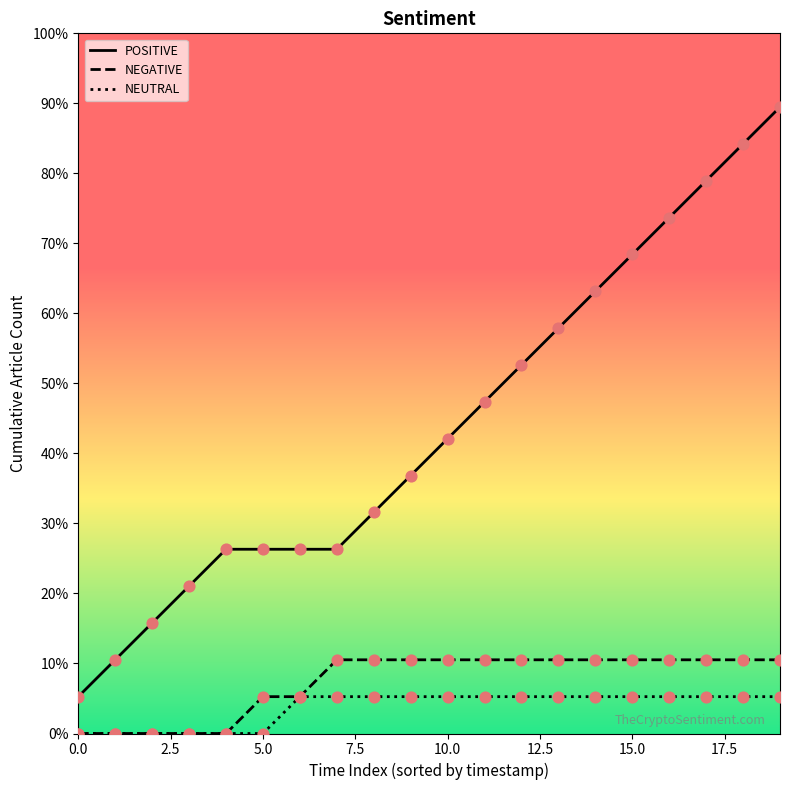

What are all the series names shown in the legend?

POSITIVE, NEGATIVE, NEUTRAL